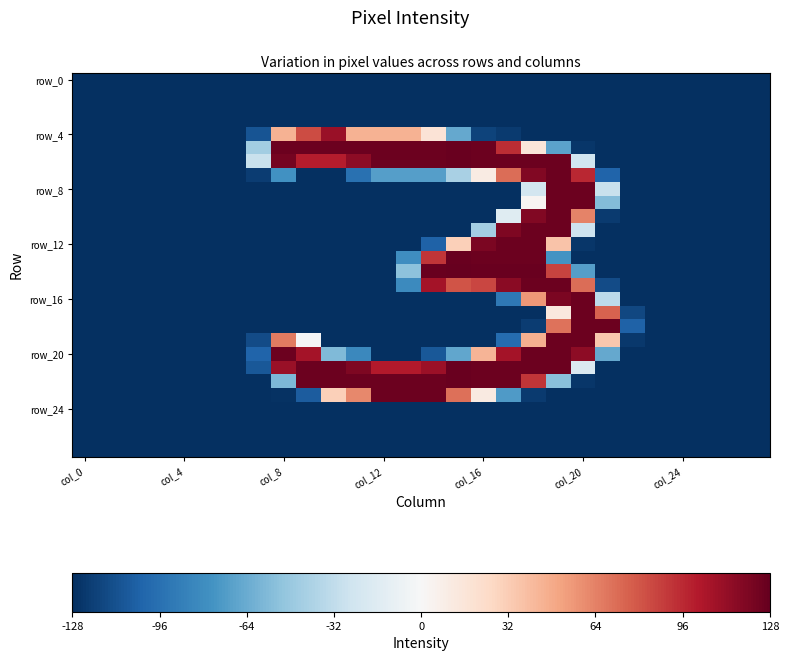

At which category is the sum across all series the highest?

19